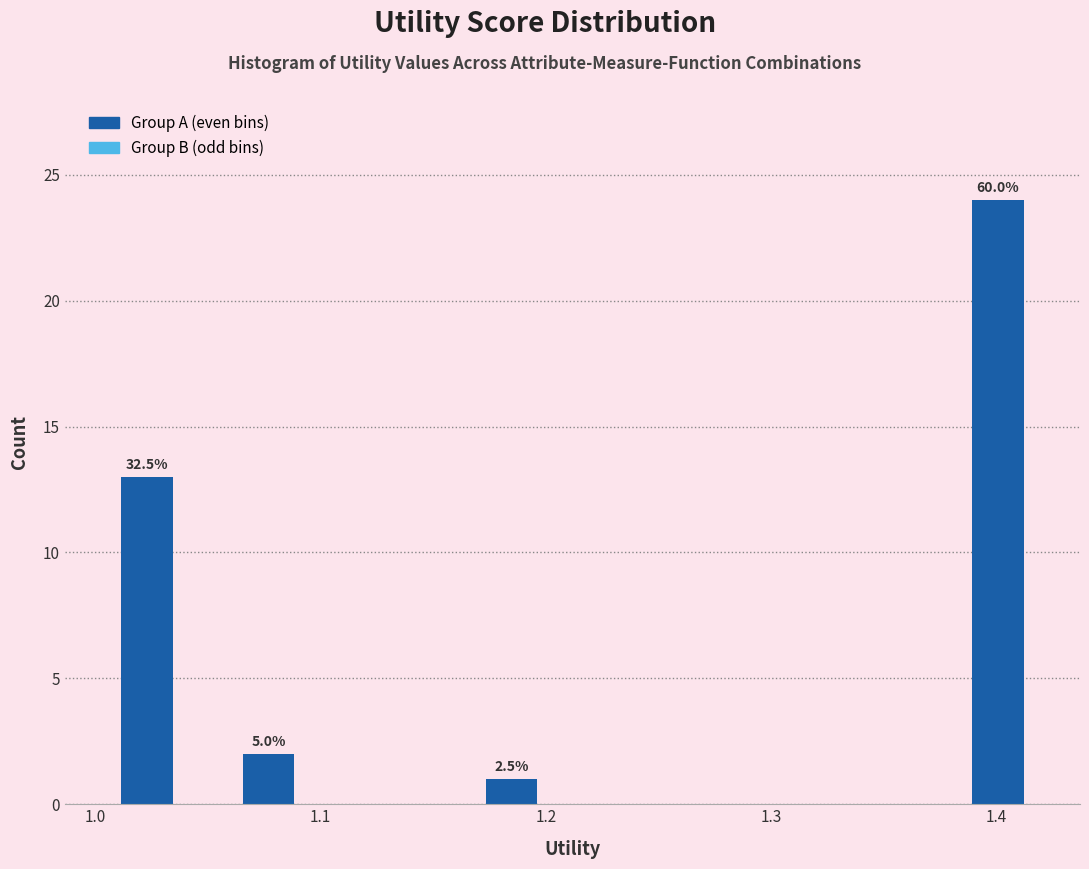

Read against the x-axis, roughly where is the centre of the tallest bar?

1.40